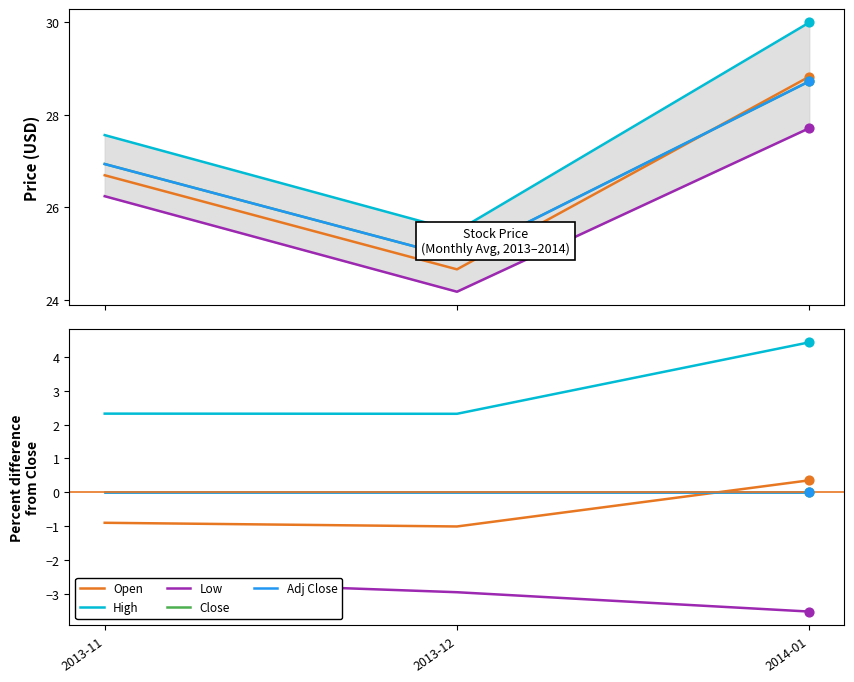

Which series has the largest total across all categories?

High